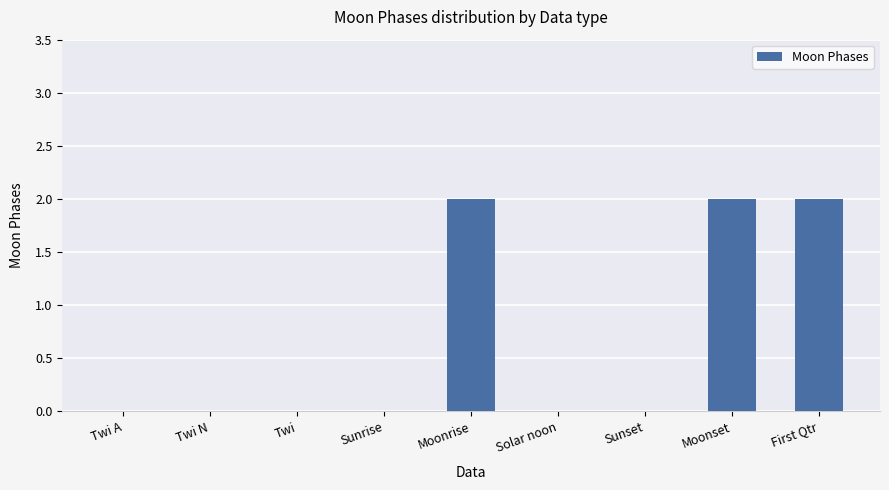

Is it true that the value at First Qtr is 2?

True